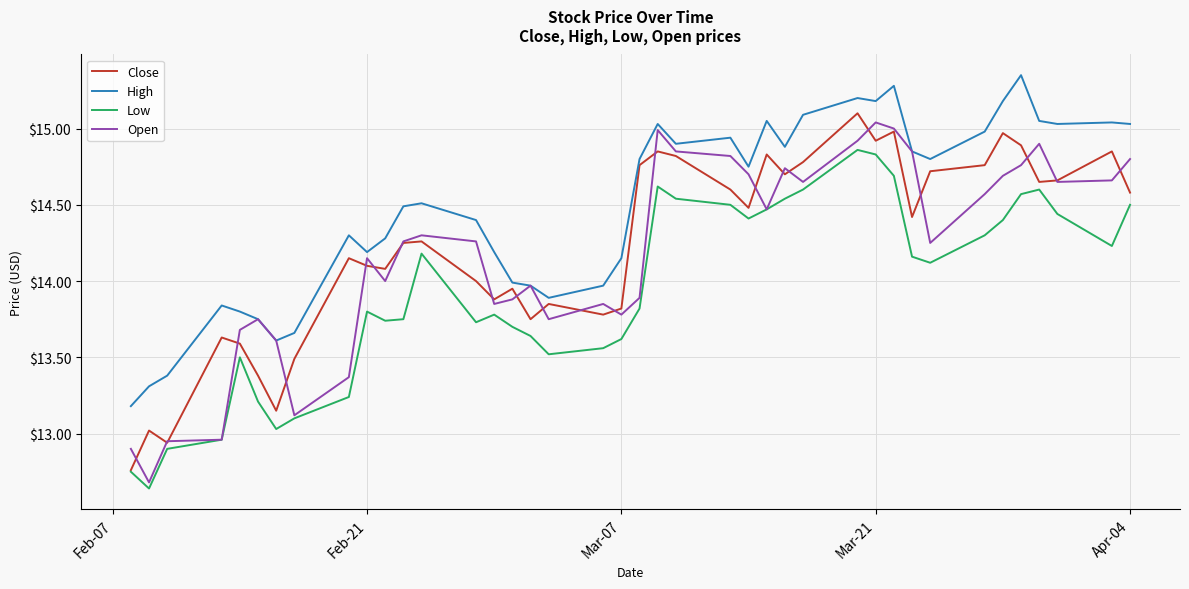

What are all the series names shown in the legend?

Close, High, Low, Open